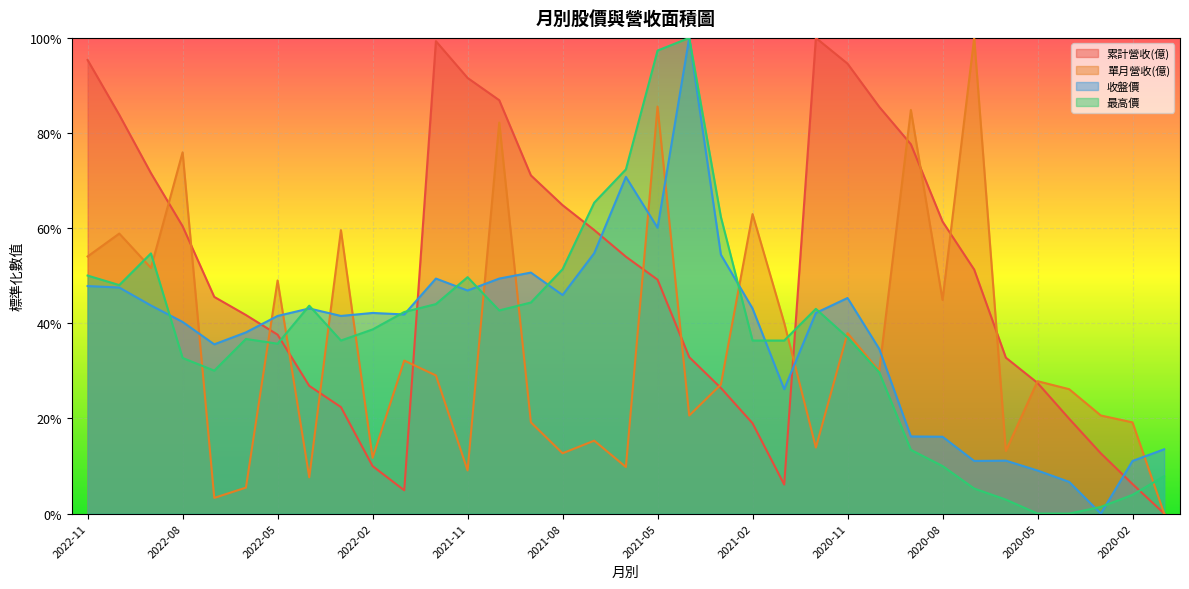

Which series changed the most between 2022-06 and 2021-04?

最高價